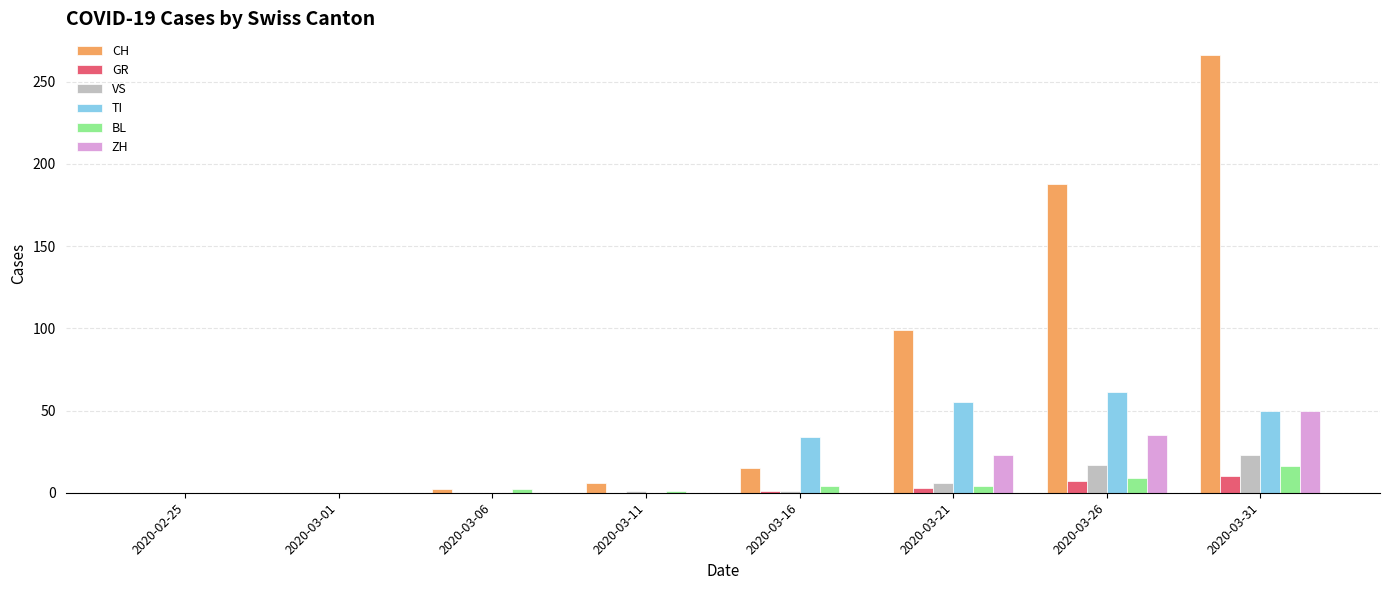

What is the sum of all TI values?

200